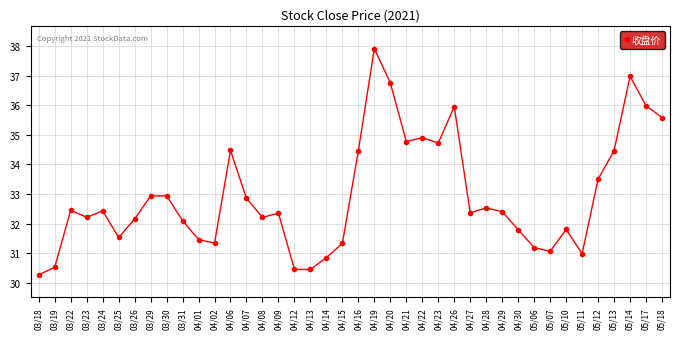

True or false: the data shows 34.8 at 04/21.

True